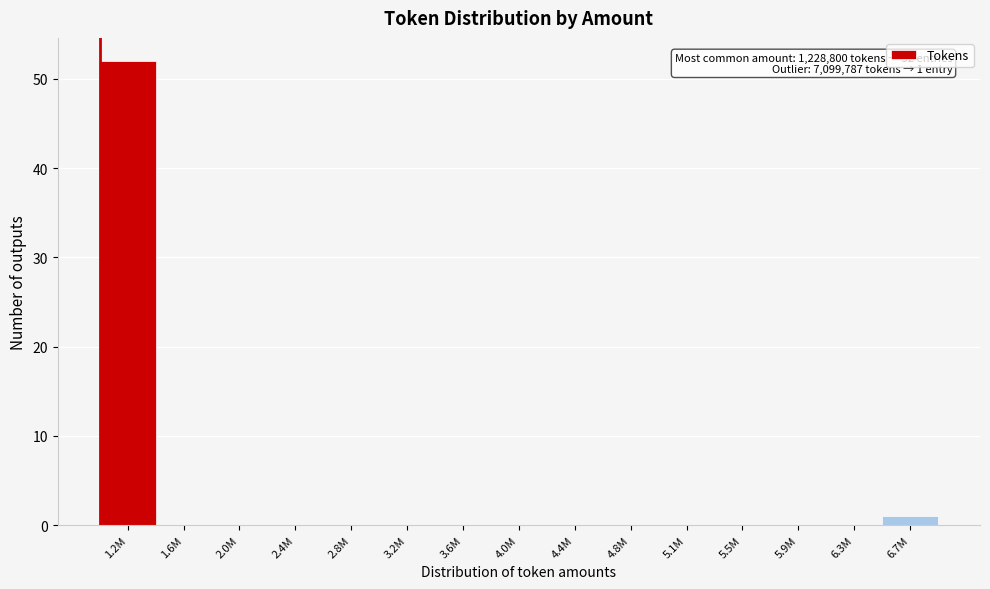

Reading left to right, extract all data points from this chart.

1.2M=52	1.6M=0	2.0M=0	2.4M=0	2.8M=0	3.2M=0	3.6M=0	4.0M=0	4.4M=0	4.8M=0	5.1M=0	5.5M=0	5.9M=0	6.3M=0	6.7M=1